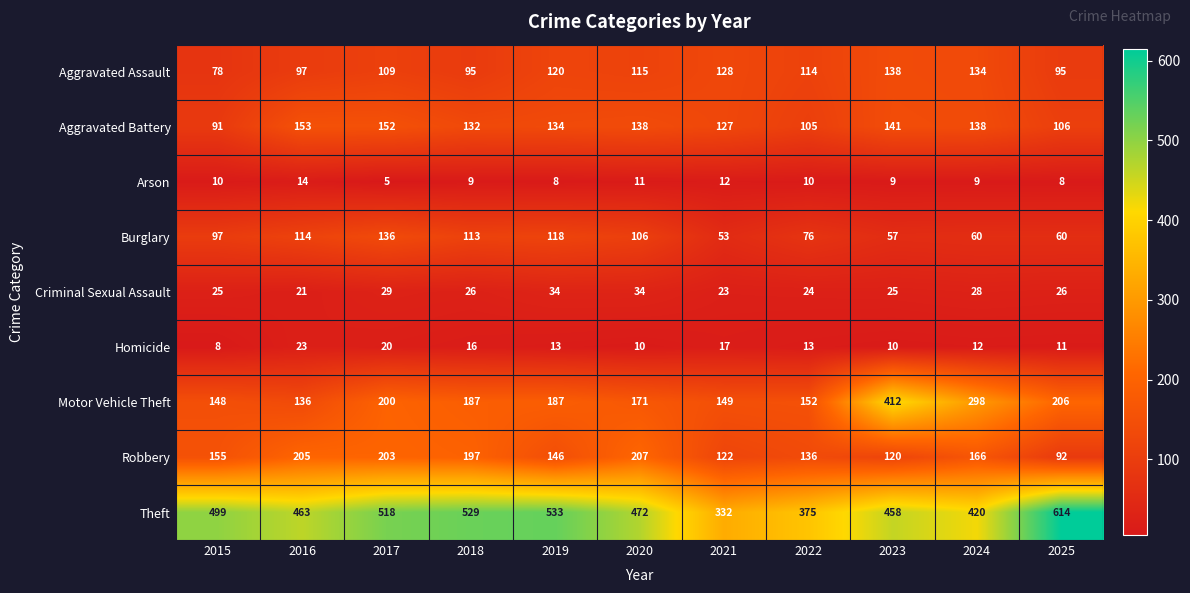

What is the average value of the Criminal Sexual Assault series?

27